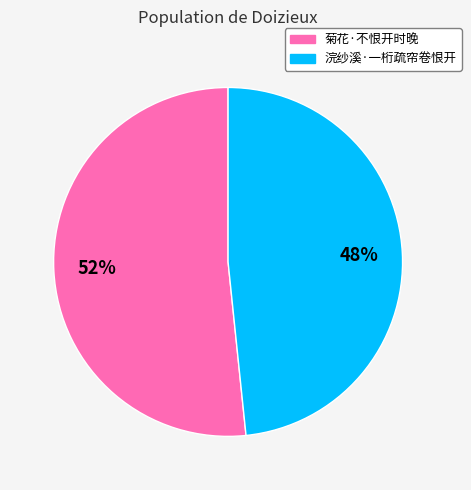

Does 浣纱溪·一桁疏帘卷恨开 represent more than half of the total?

No